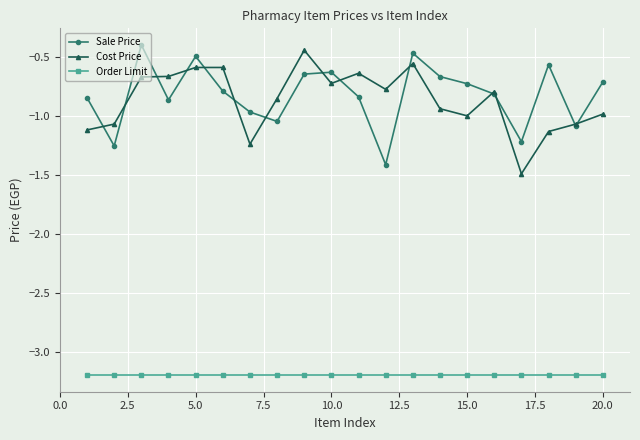

True or false: Cost Price has more than 1 interior local peaks.

True